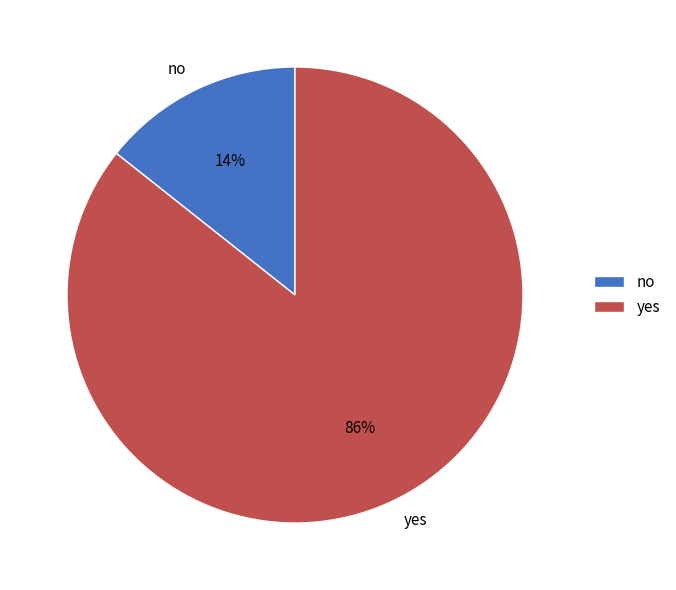

How many segments does this pie chart have?

2